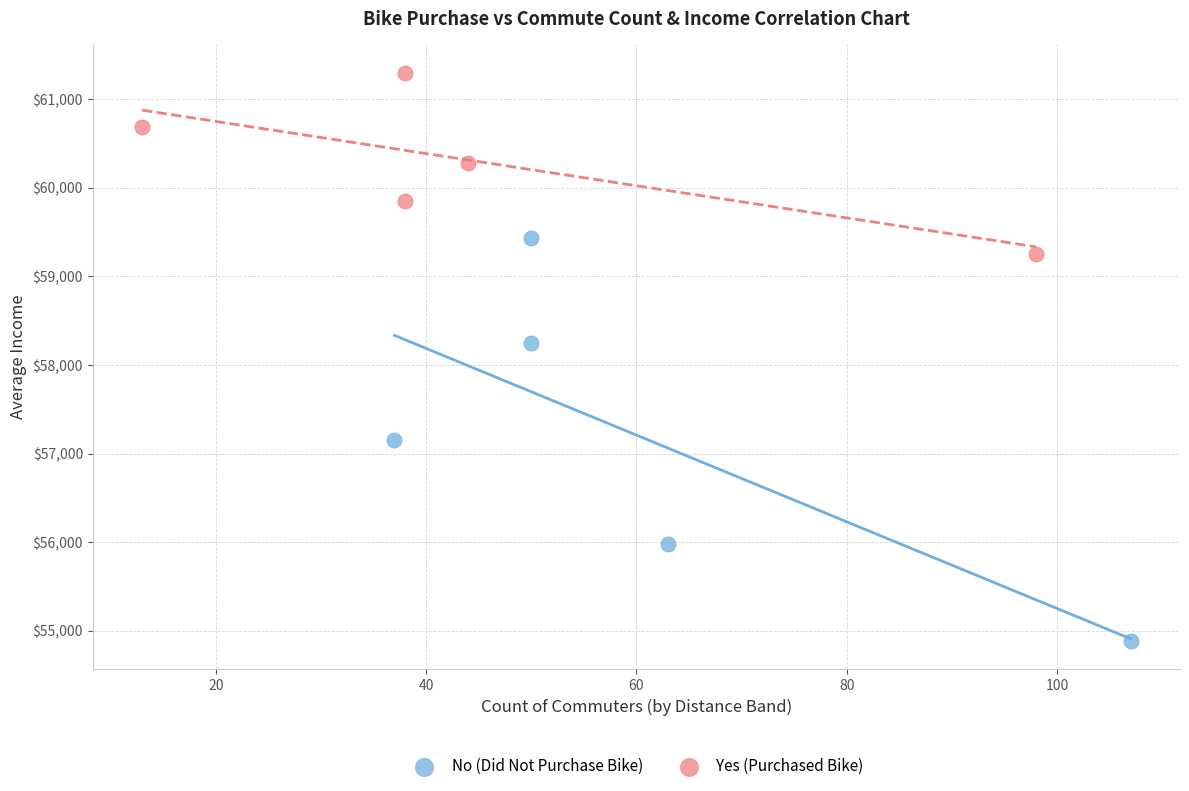

Which series contains the lowest Y value?

No (Did Not Purchase Bike)